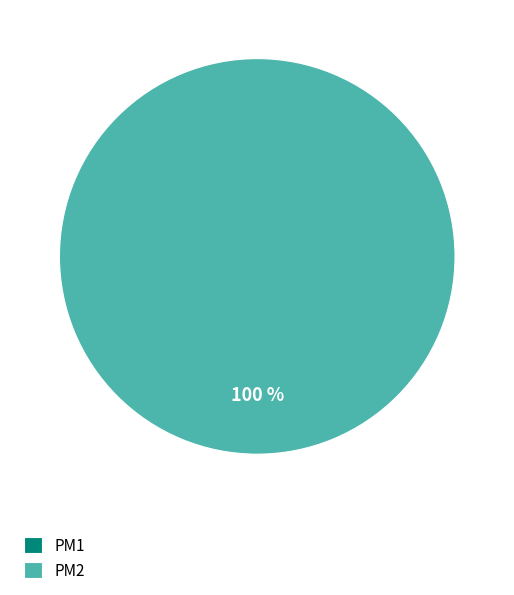

To the nearest percent, what portion does PM2 represent?

100%